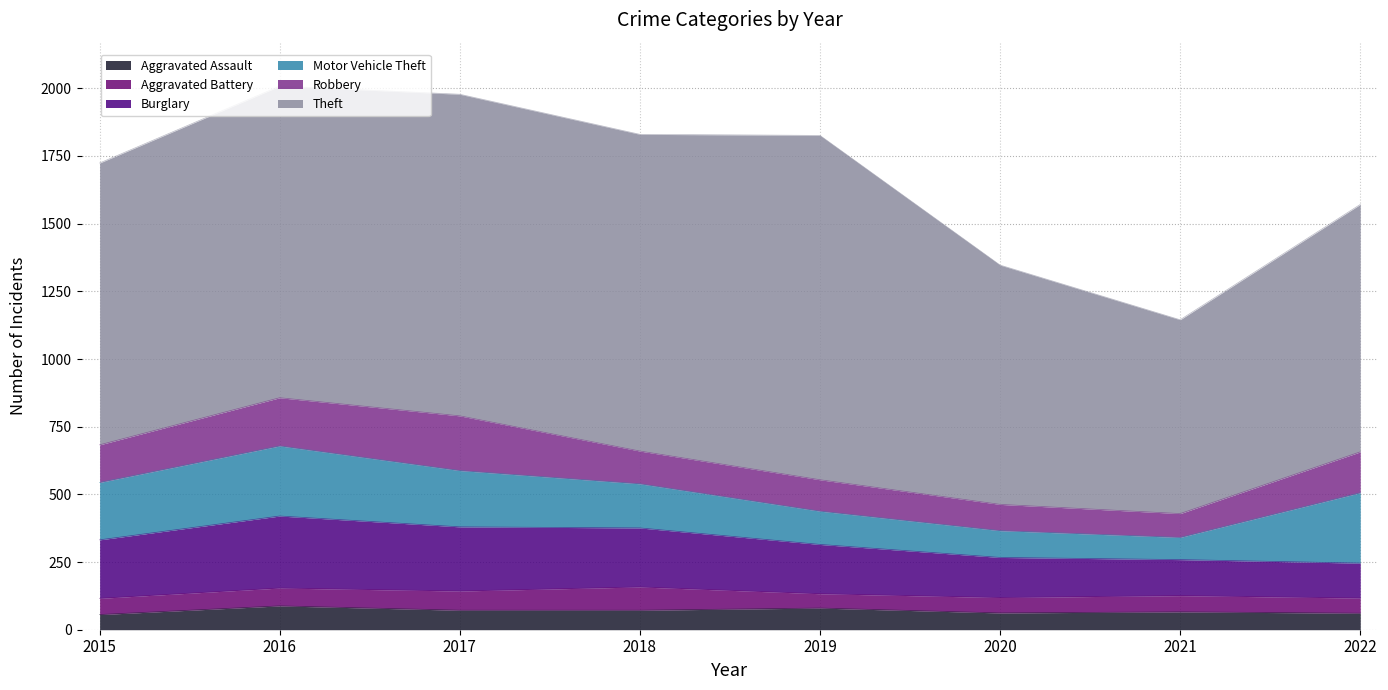

What is the sum of the Aggravated Assault values at 2022 and 2015?

117